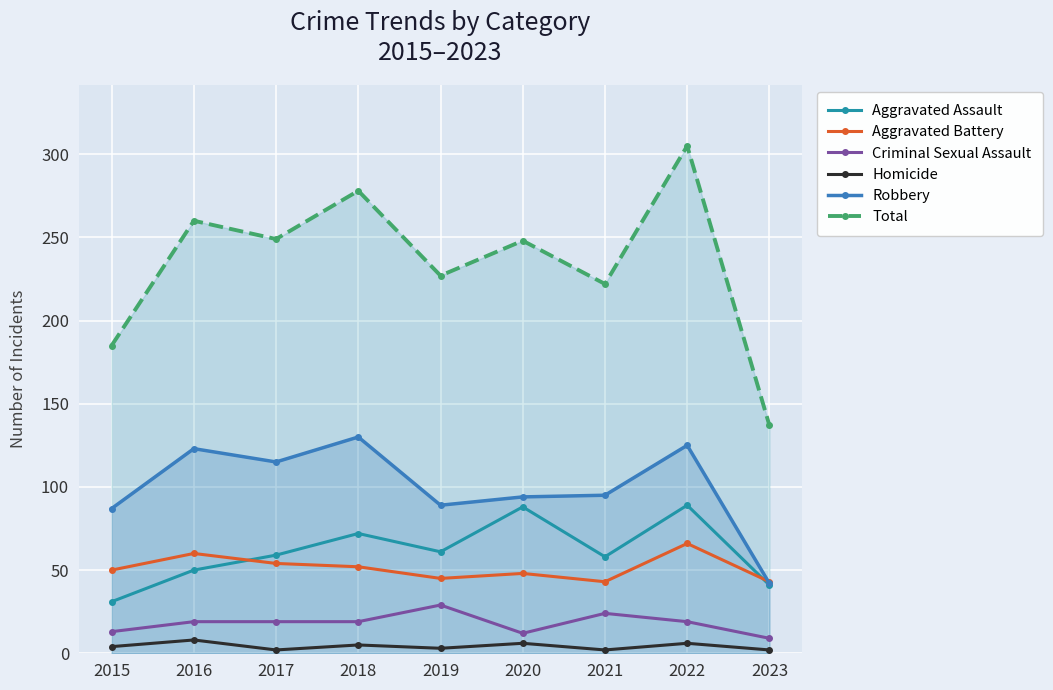

List the labels in order of Homicide value, smallest first.

2017, 2021, 2023, 2019, 2015, 2018, 2020, 2022, 2016